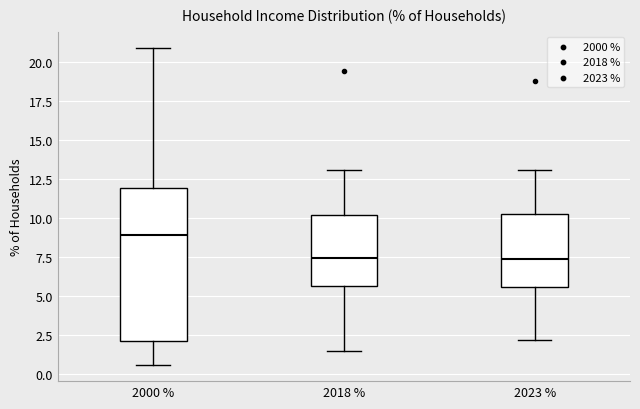

Which box is the tallest, from its lower edge to its upper edge?

2000 %